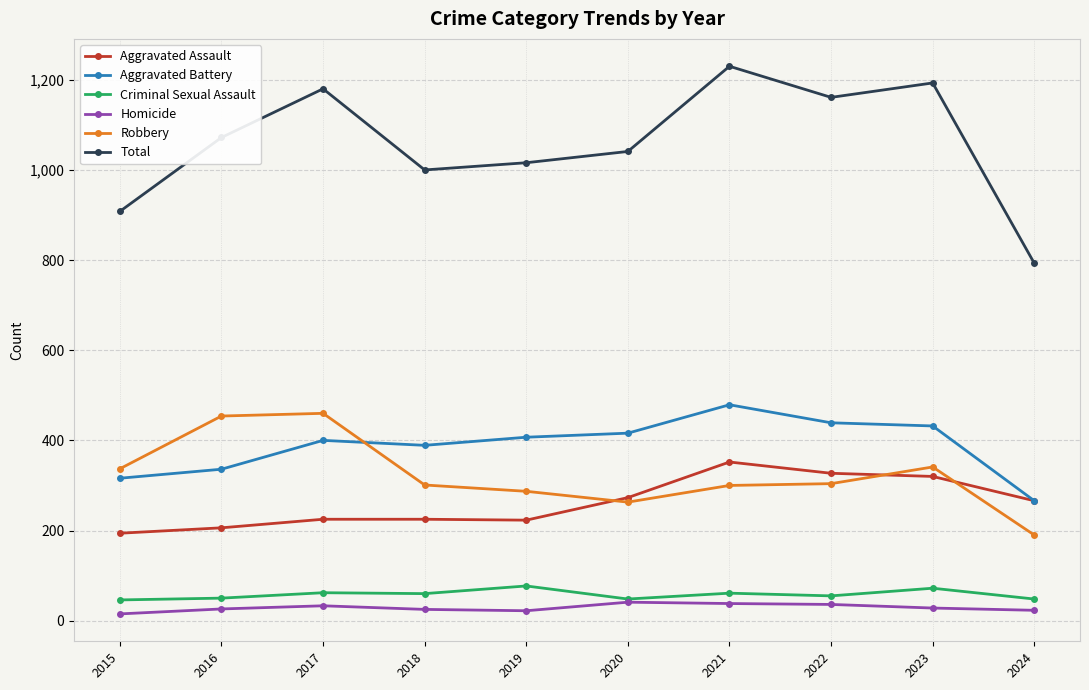

True or false: Criminal Sexual Assault has more than 0 interior local peaks.

True